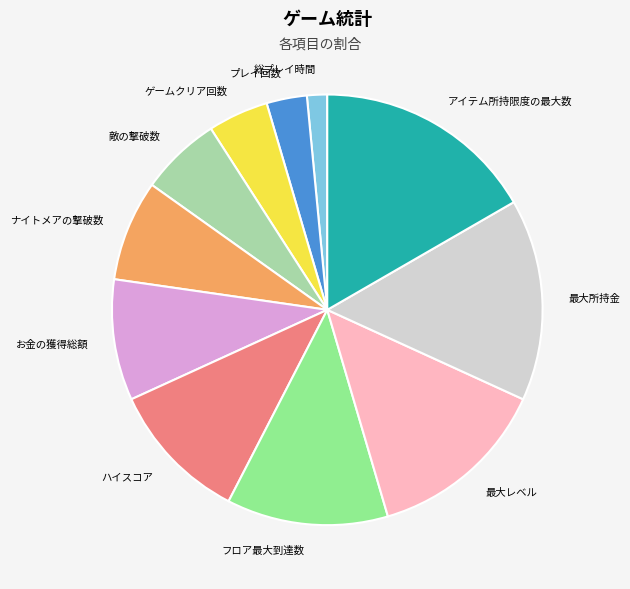

What is the smallest slice in the pie chart?

総プレイ時間